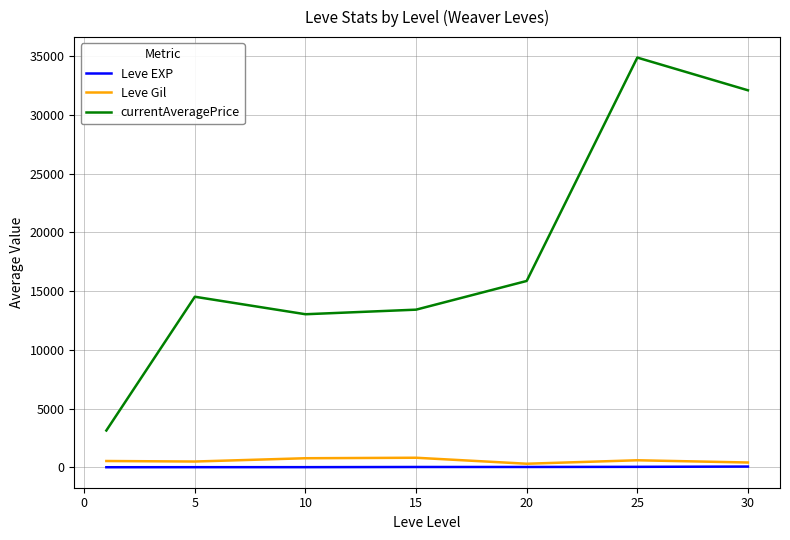

In currentAveragePrice, how many points are higher than both neighbors (excluding endpoints)?

2